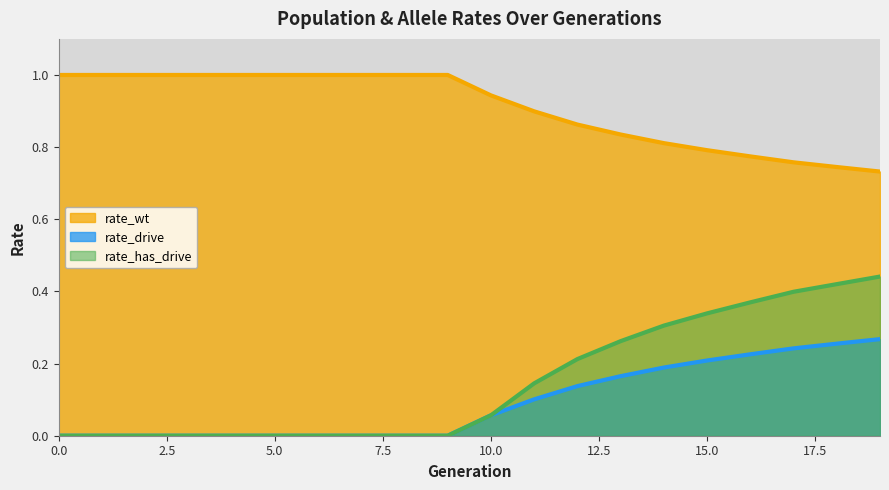

True or false: rate_has_drive has a value of -0.1 at 1.

False